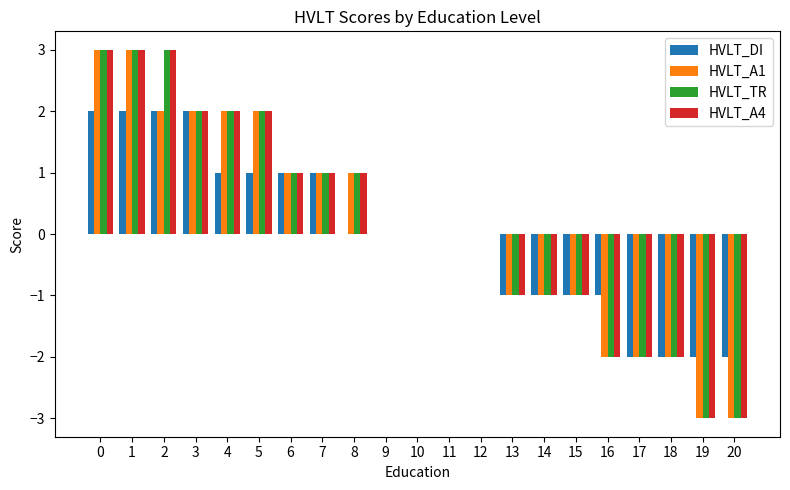

How many data points does each series have?

21